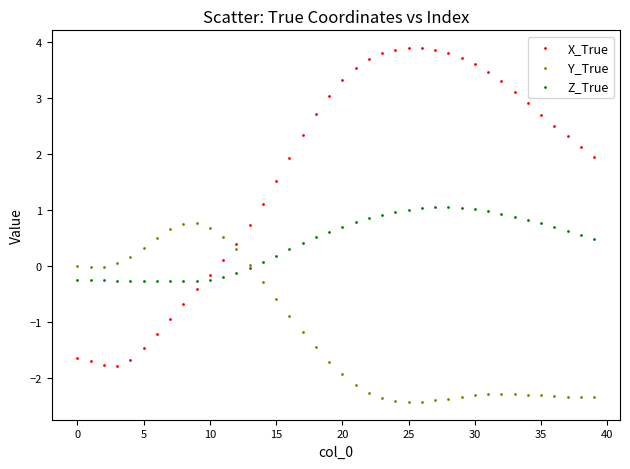

Which series has the largest Y range (max minus min)?

X_True